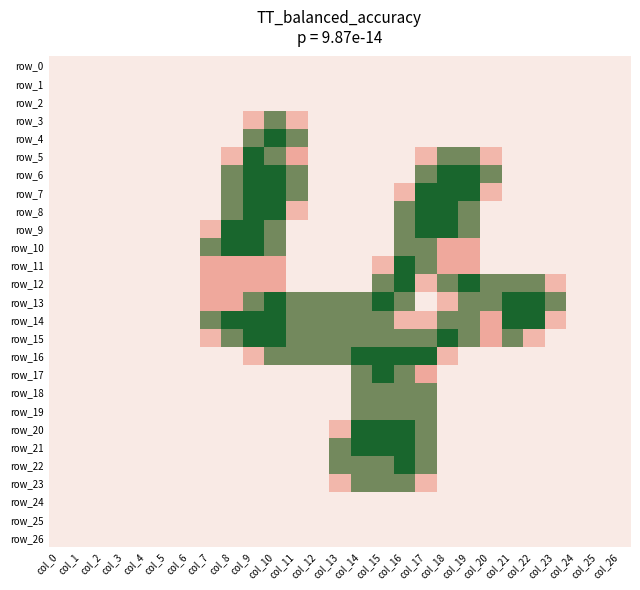

What is the spread (max minus min) of values at col_22?

2.0